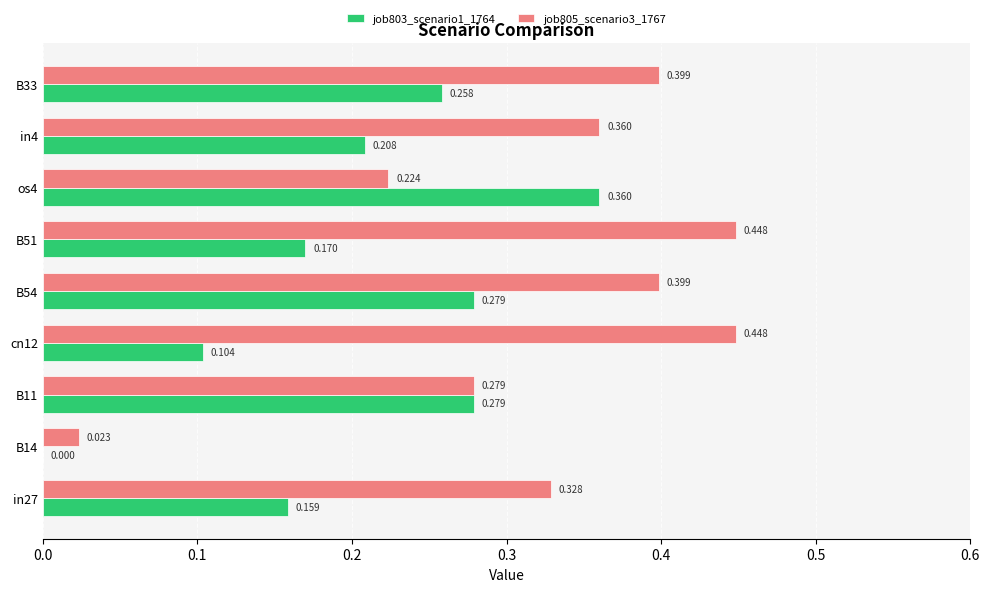

How many values in job803_scenario1_1764 are above zero?

8